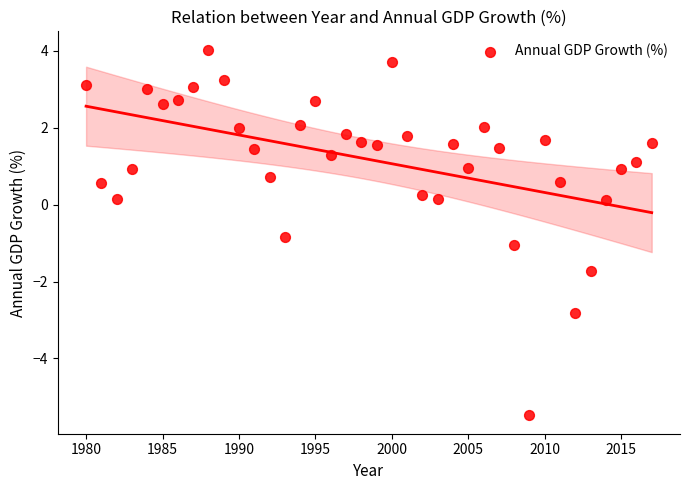

What is the range of Y values (max minus min)?

9.5